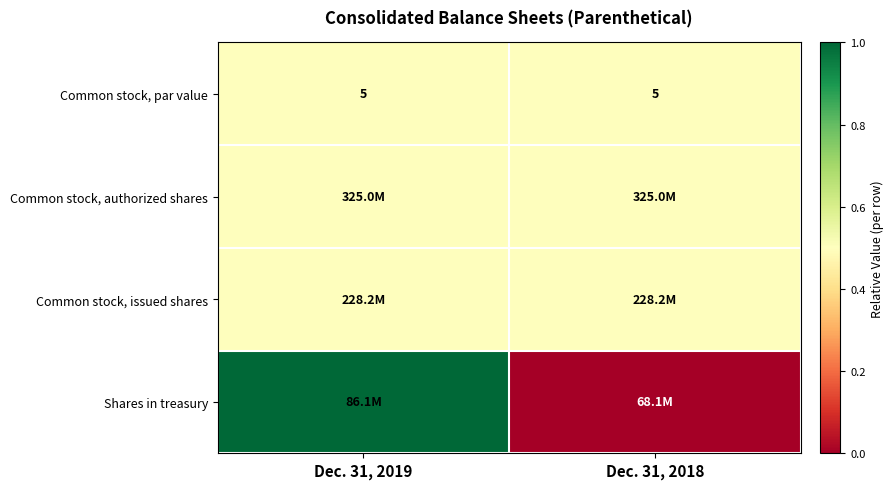

How many categories are shown in the chart?

2